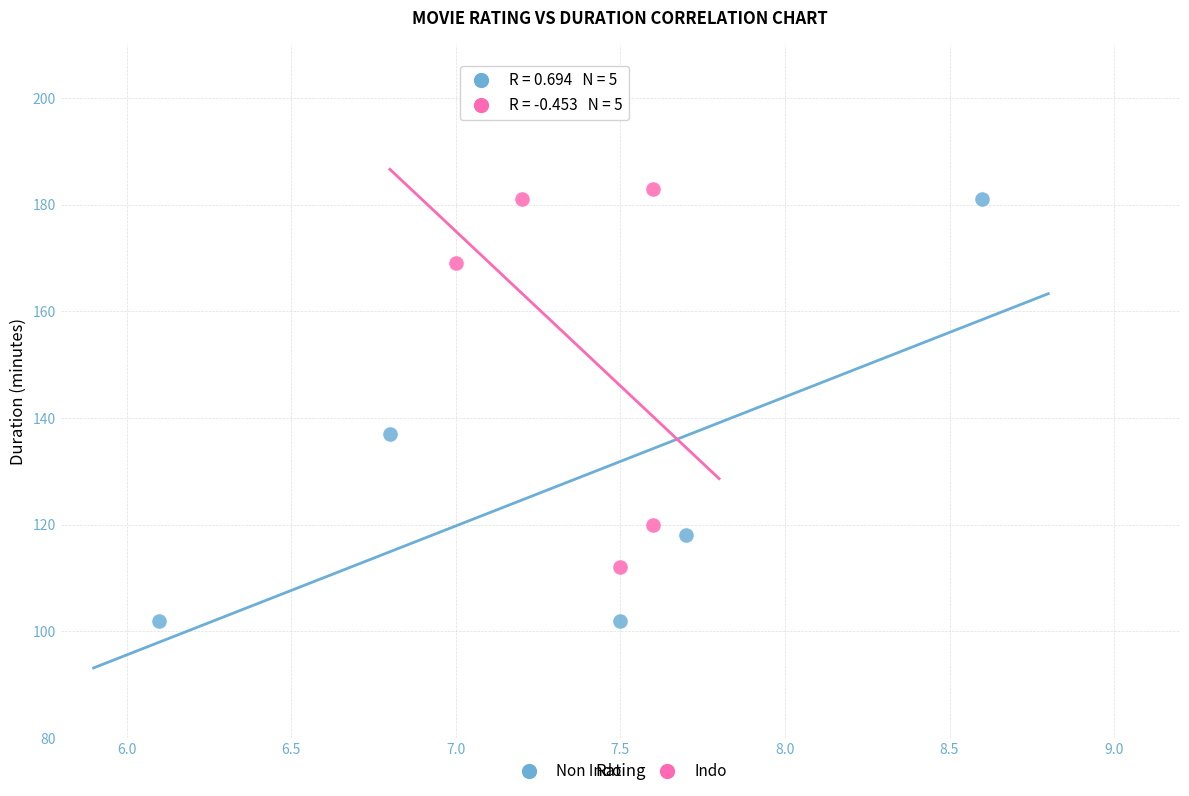

Which series reaches the minimum Y coordinate?

Non Indo